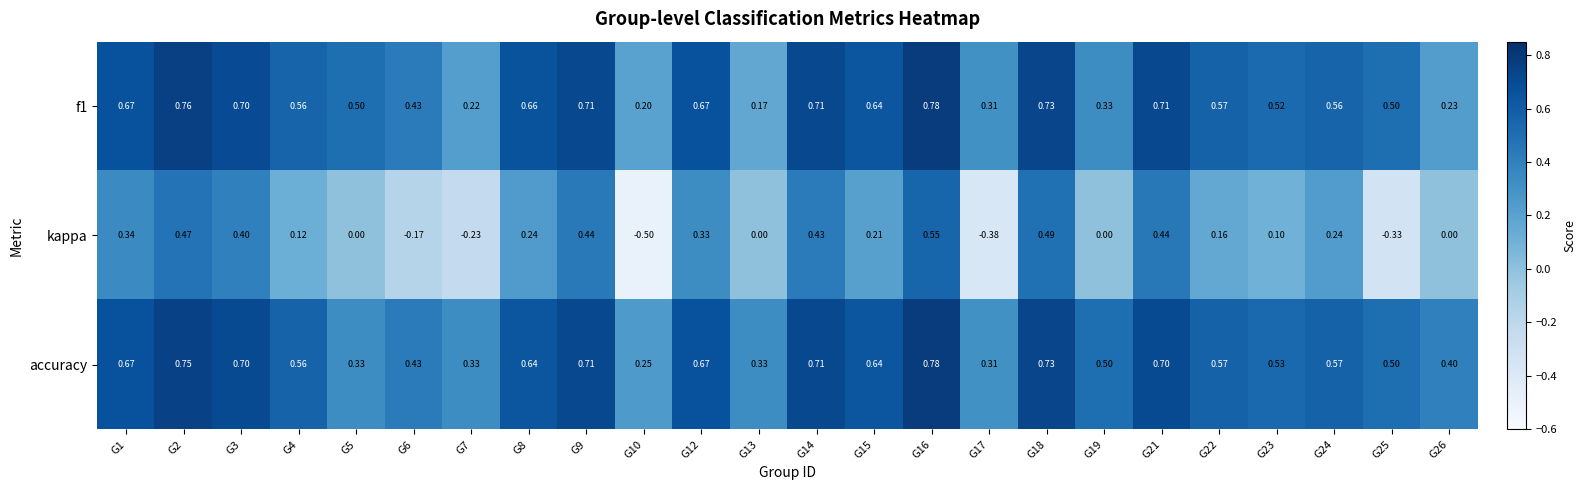

Which series has the widest spread of values?

kappa